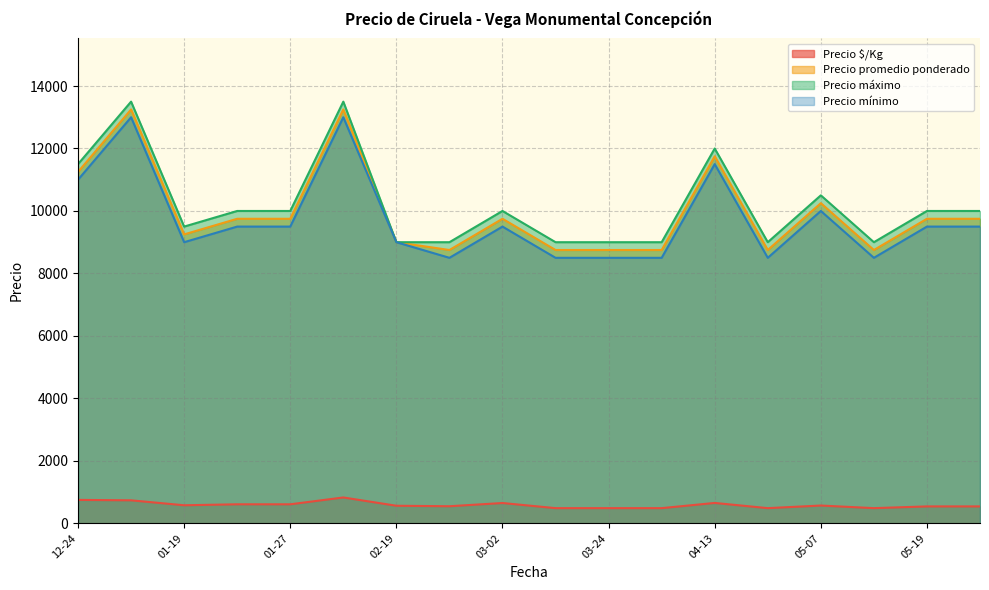

True or false: Precio mínimo and Precio promedio ponderado cross at least once.

False